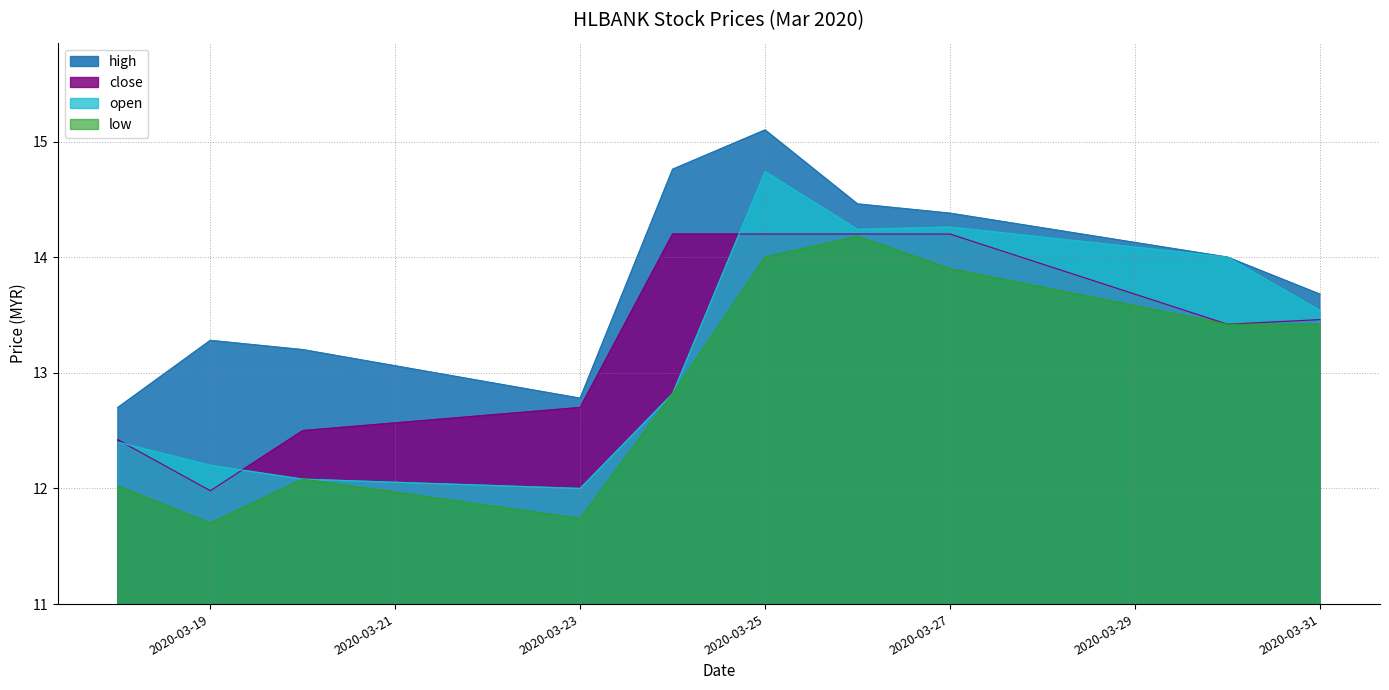

Which category has the lowest value in the high series?

2020-03-18